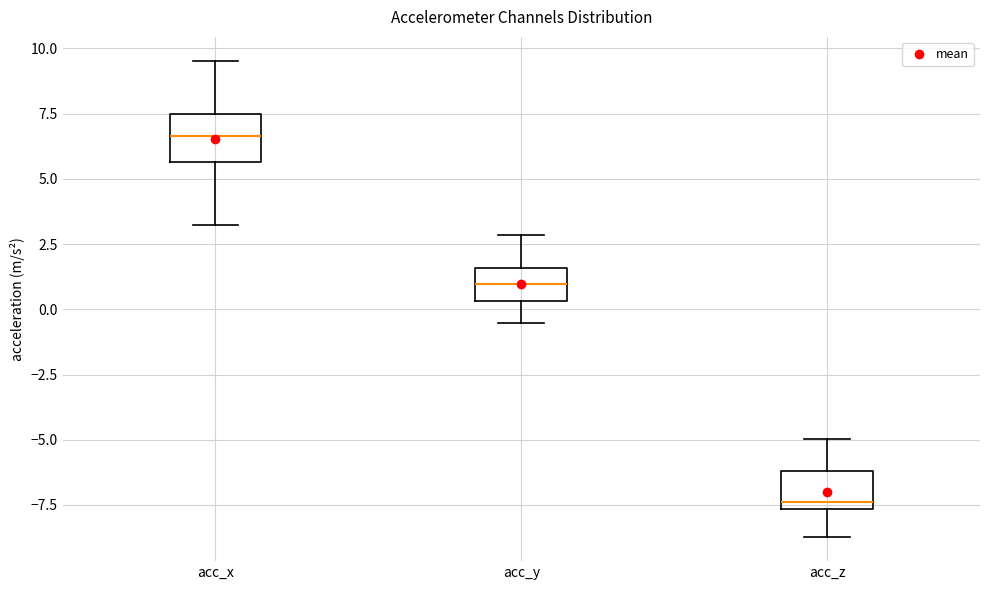

Reading left to right, transcribe this box plot: for each box, give where its median line is, the range the box spans, and where its two whiskers end, as read against the y-axis. The values are not printed on the chart, so give them approximately, as read against the axis.

acc_x: median 6.5, box 5.5 to 7.5, whiskers 3.0 to 9.5
acc_y: median 1.0, box 0.5 to 1.5, whiskers -0.5 to 3.0
acc_z: median -7.5 (just above the box's lower edge), box -7.5 to -6.0, whiskers -8.5 to -5.0